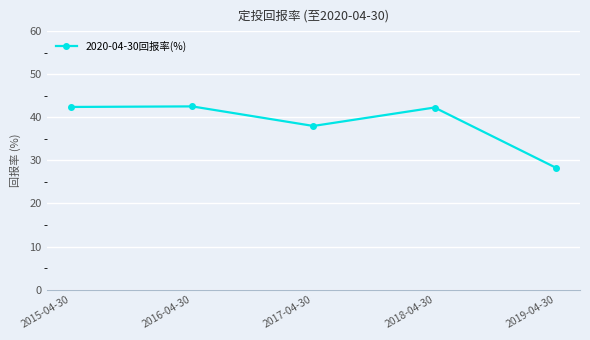

How many interior local valleys (lower than both neighbors) does the data have?

1